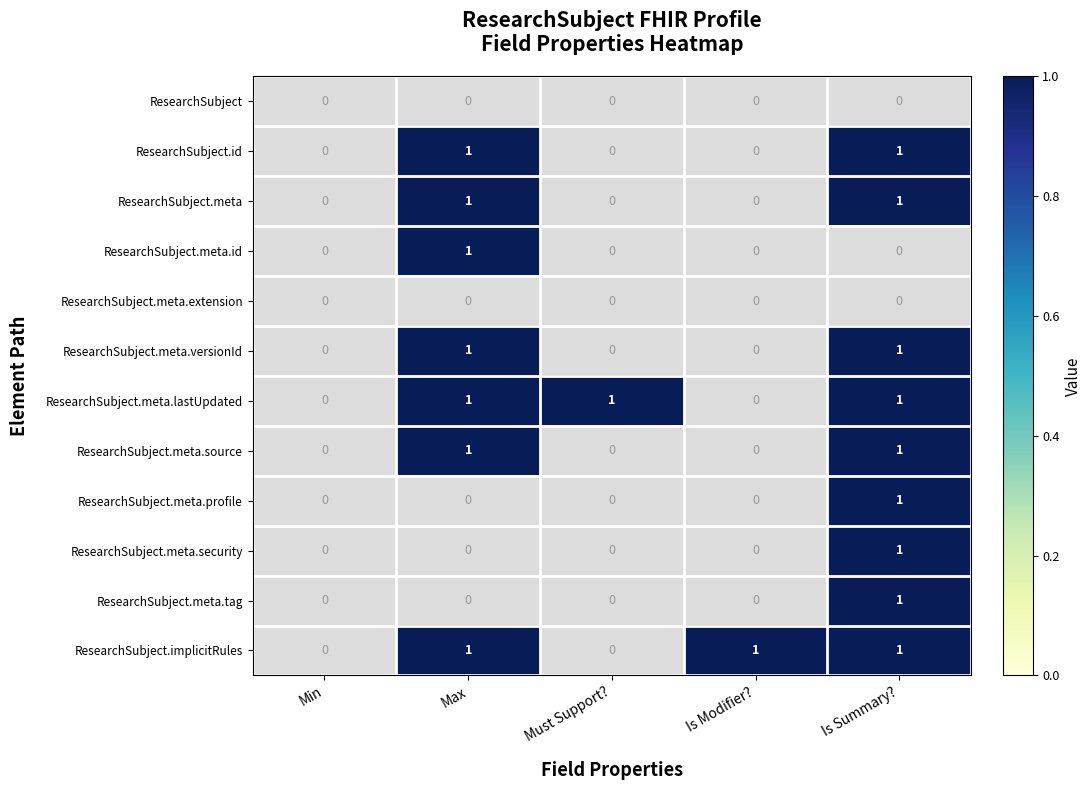

The value of ResearchSubject.meta.profile at Must Support? is -1. True or false?

False